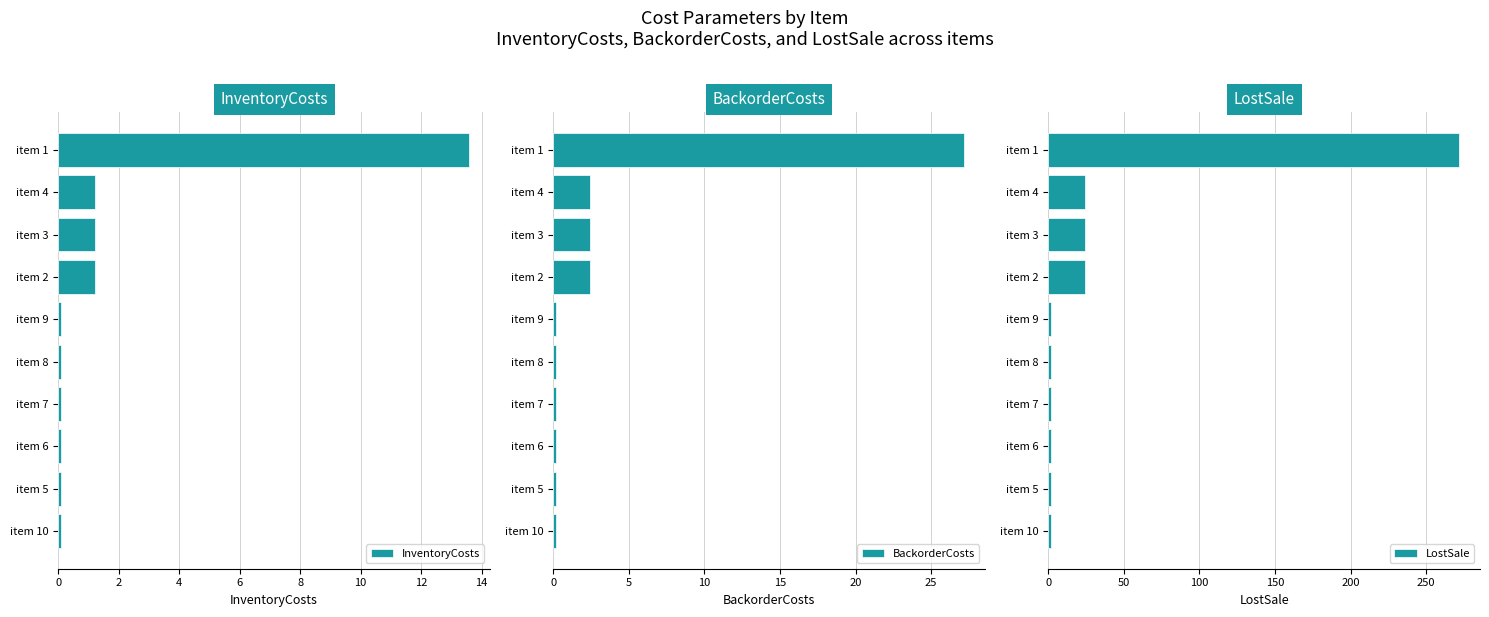

Which category has the highest value in the BackorderCosts series?

item 1